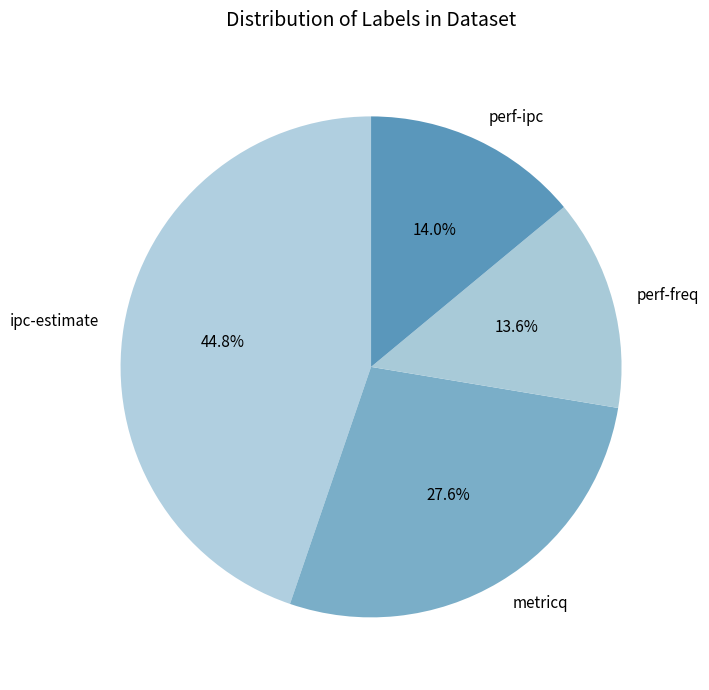

How many slices are in this pie chart?

4